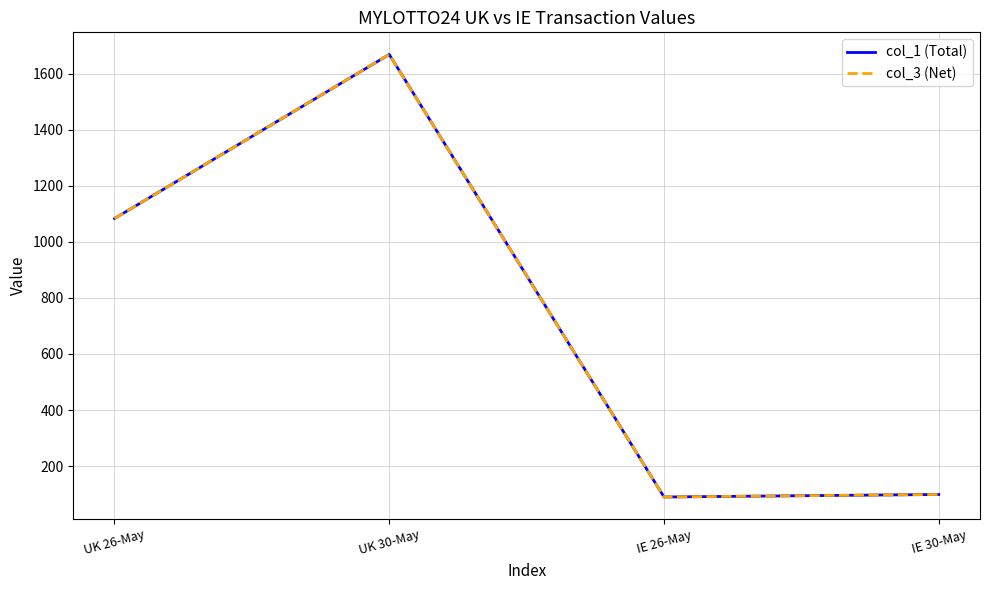

Does the chart display data point markers on the line(s)?

No